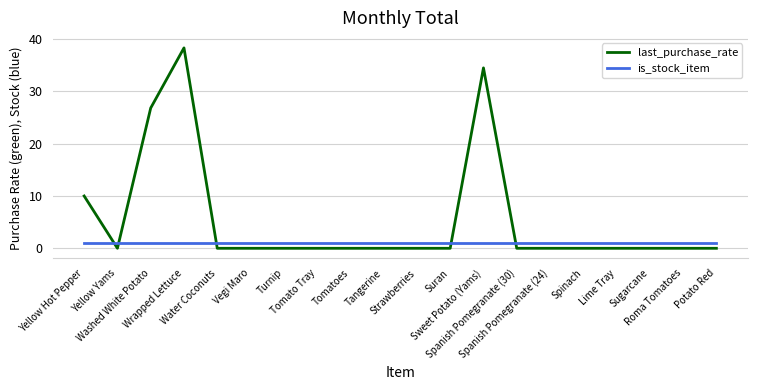

List the series in order of their overall mean, lowest first.

is_stock_item, last_purchase_rate